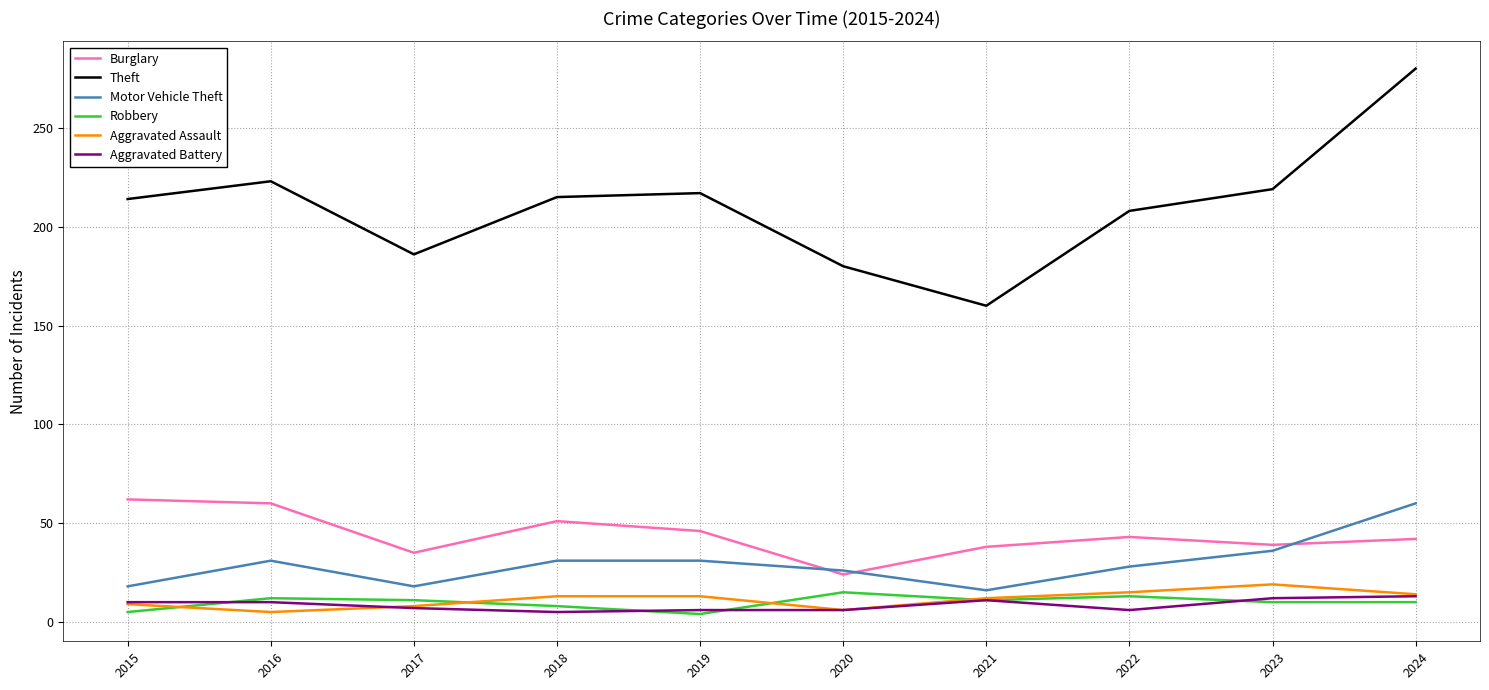

True or false: Motor Vehicle Theft and Robbery cross at least once.

False